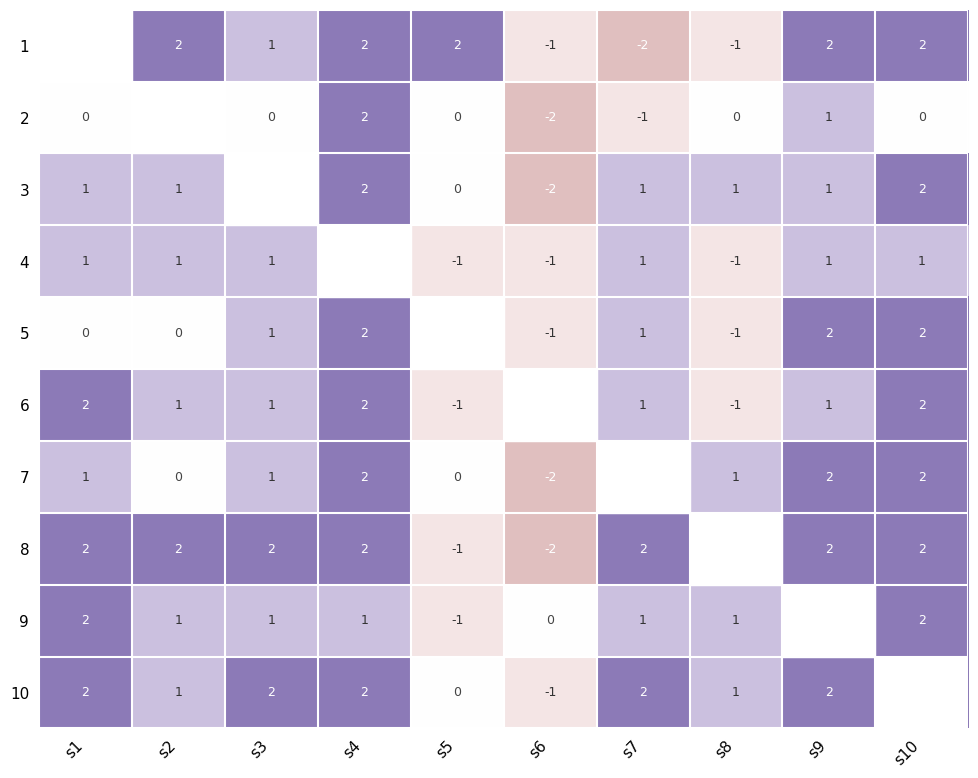

The value of 9 at s1 is 2. True or false?

True